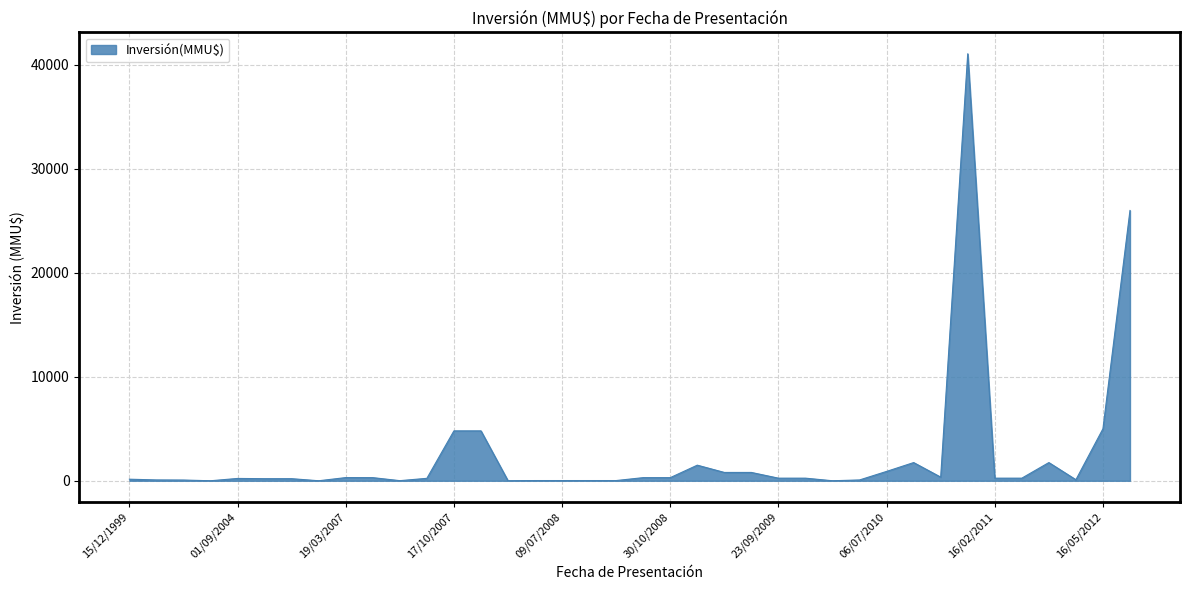

What is the greatest value displayed?

41075